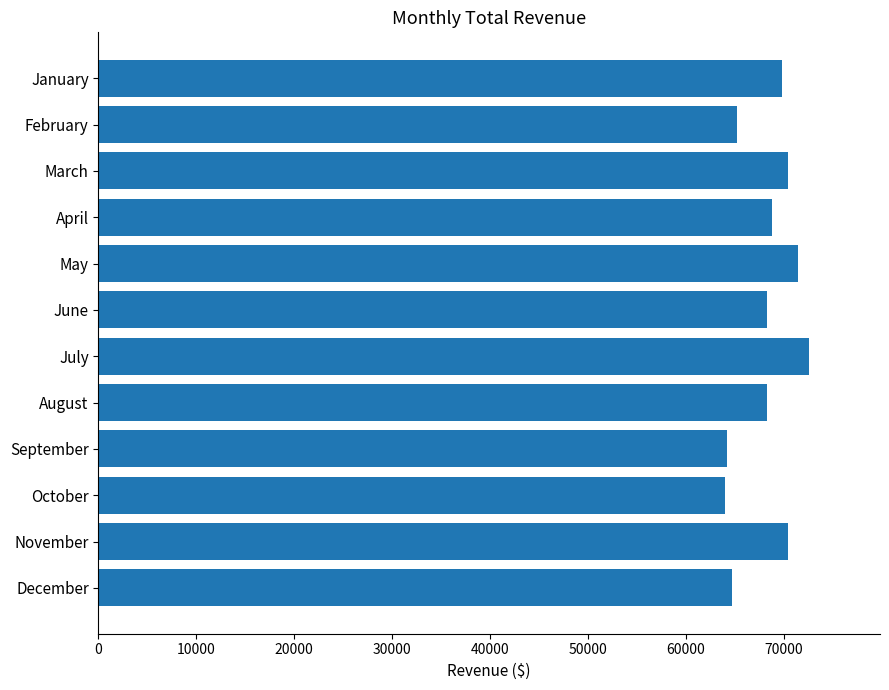

Read the value at January.

69793.3